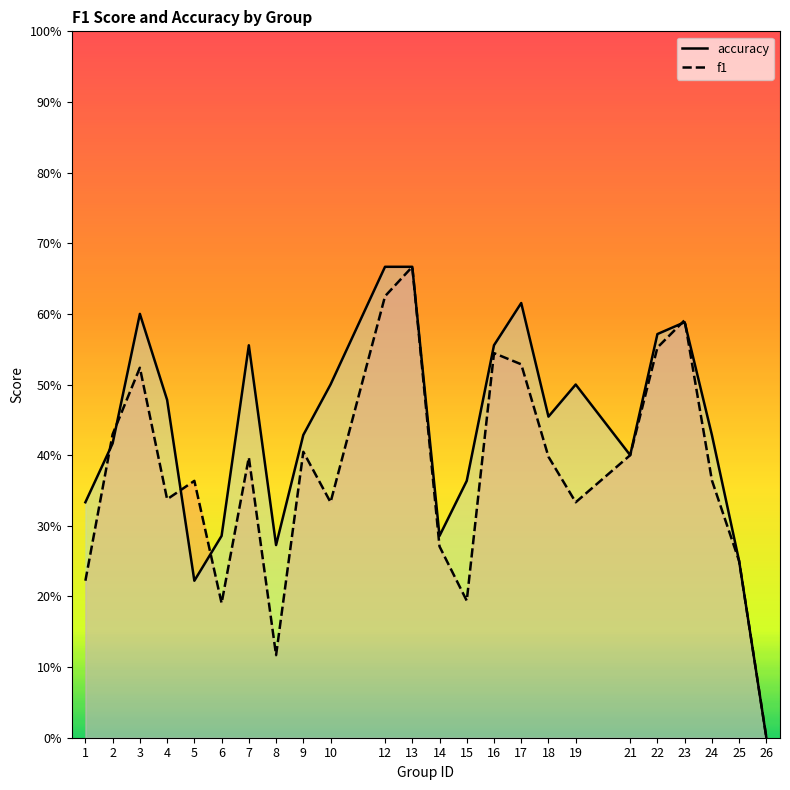

True or false: f1 and accuracy intersect in this chart.

True